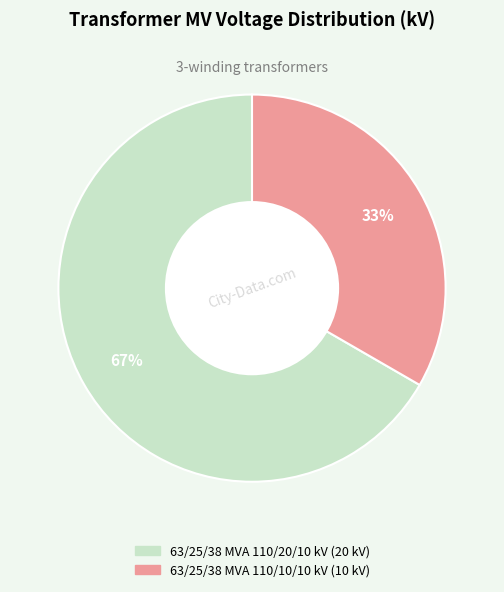

To the nearest percent, what is the combined percentage of 63/25/38 MVA 110/10/10 kV and 63/25/38 MVA 110/20/10 kV?

100%